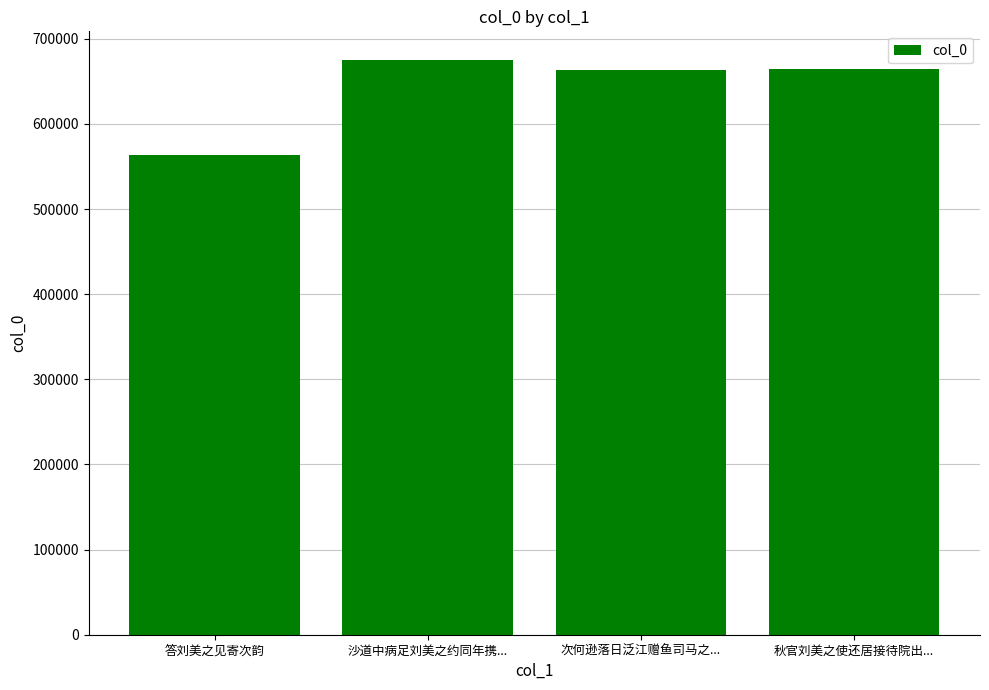

What is the minimum value shown in the chart?

563572